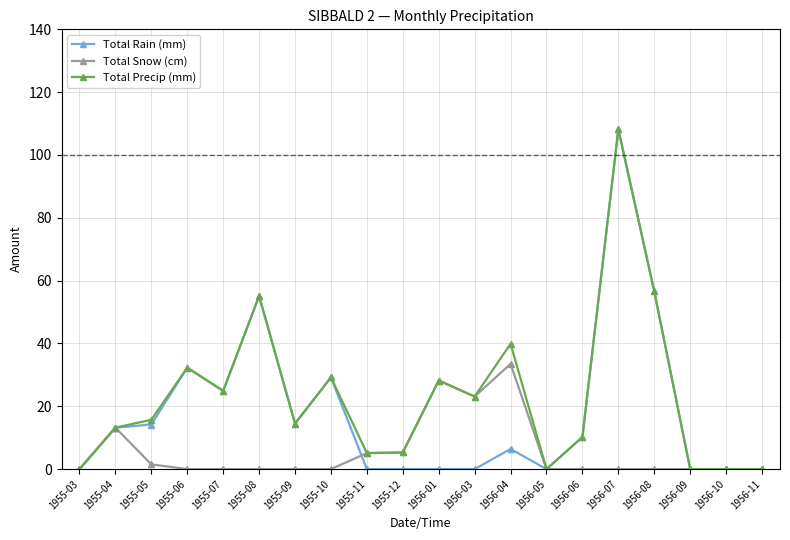

What is the maximum value for Total Snow (cm)?

33.5